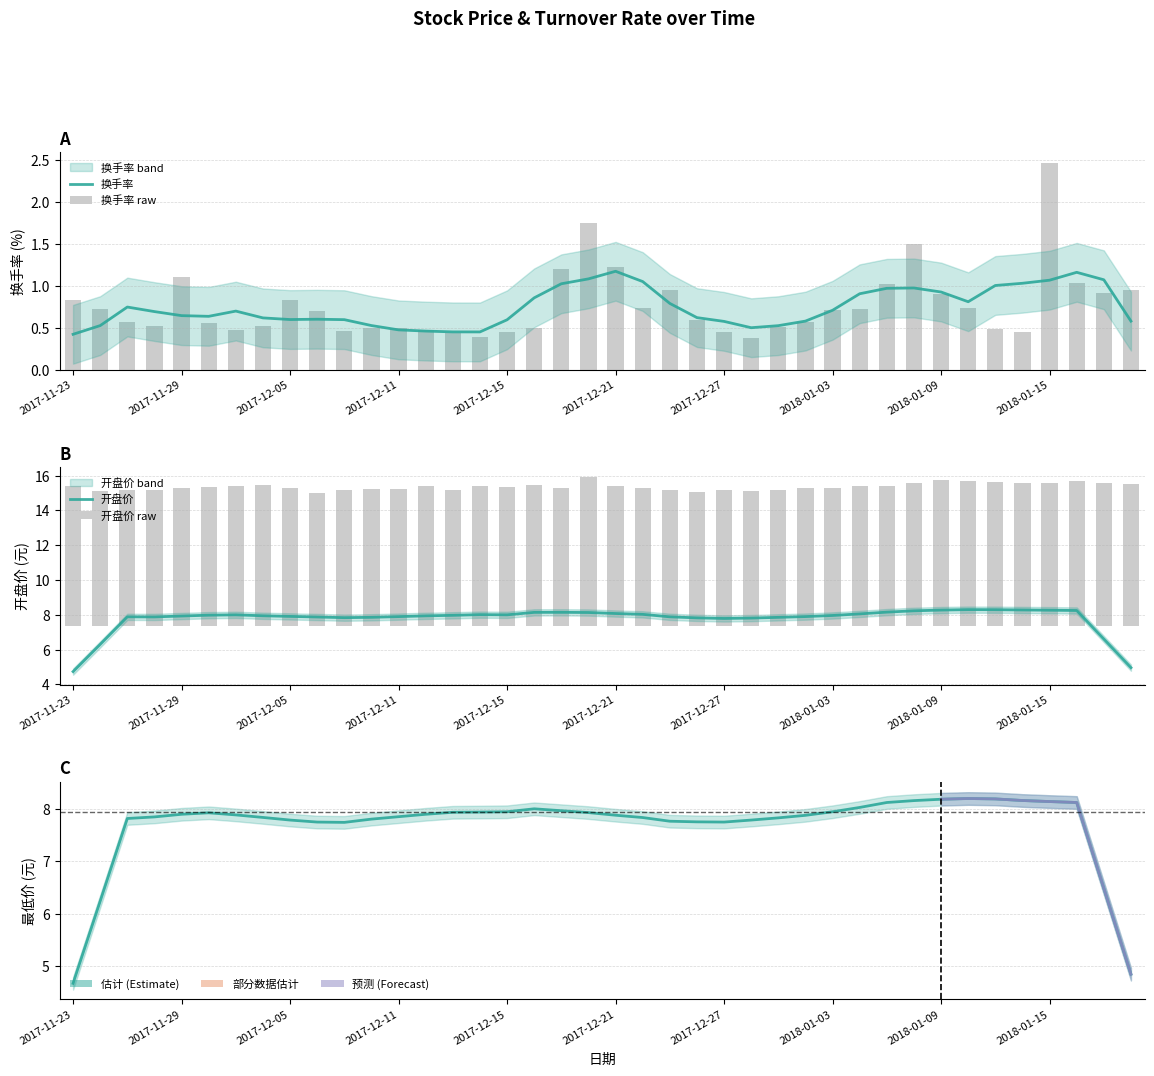

What is the total value across all series at 2018-01-17?

9.2